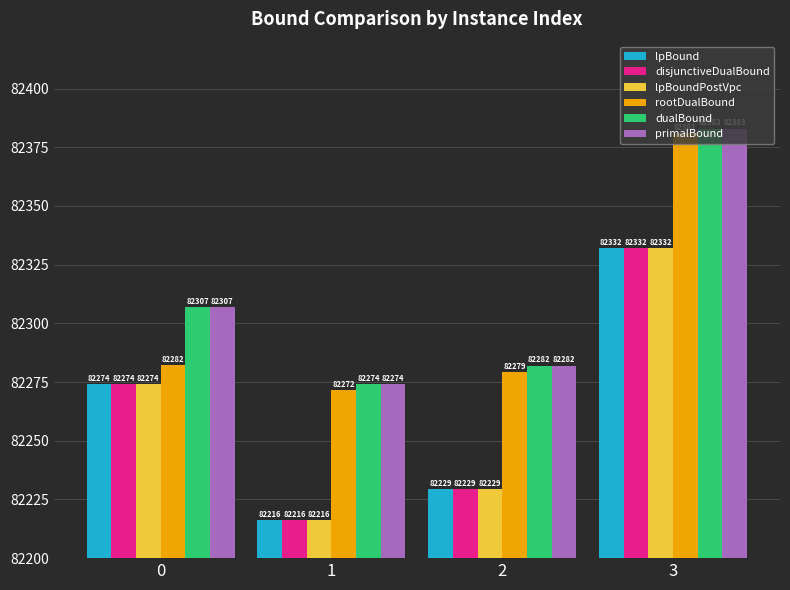

What is the greatest value displayed?

82383.0